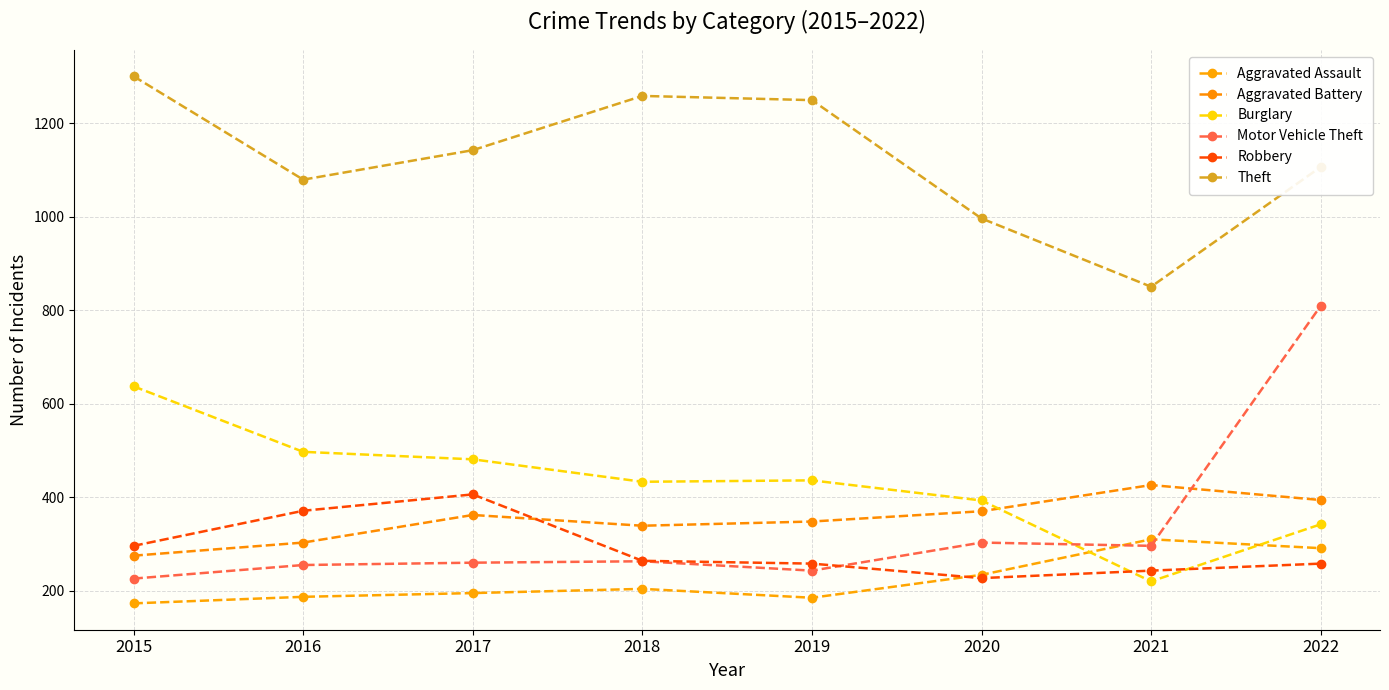

Count the number of data series in this chart.

6